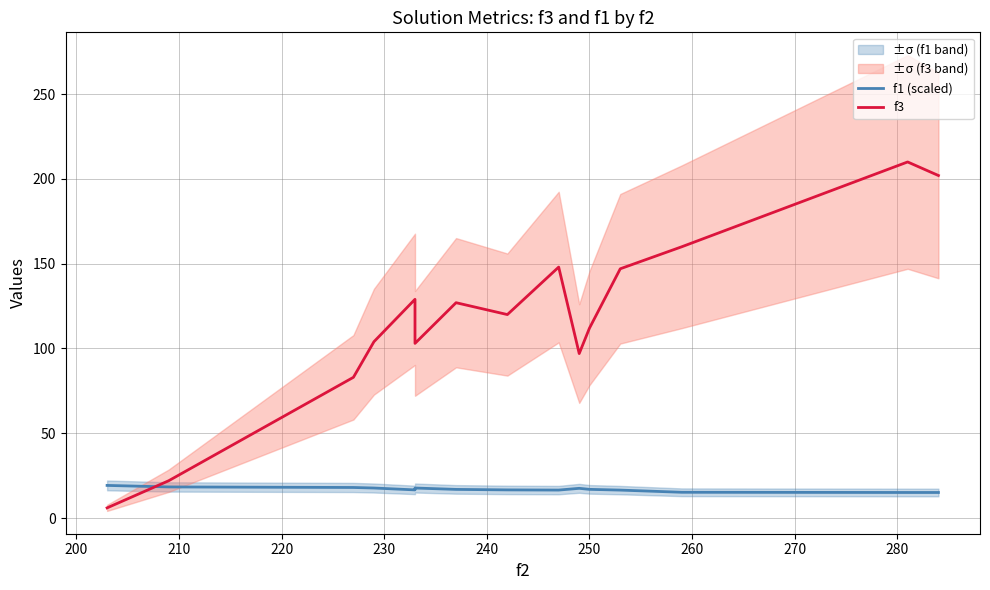

The f1 (scaled) series shows 16.6 at 260. True or false?

True